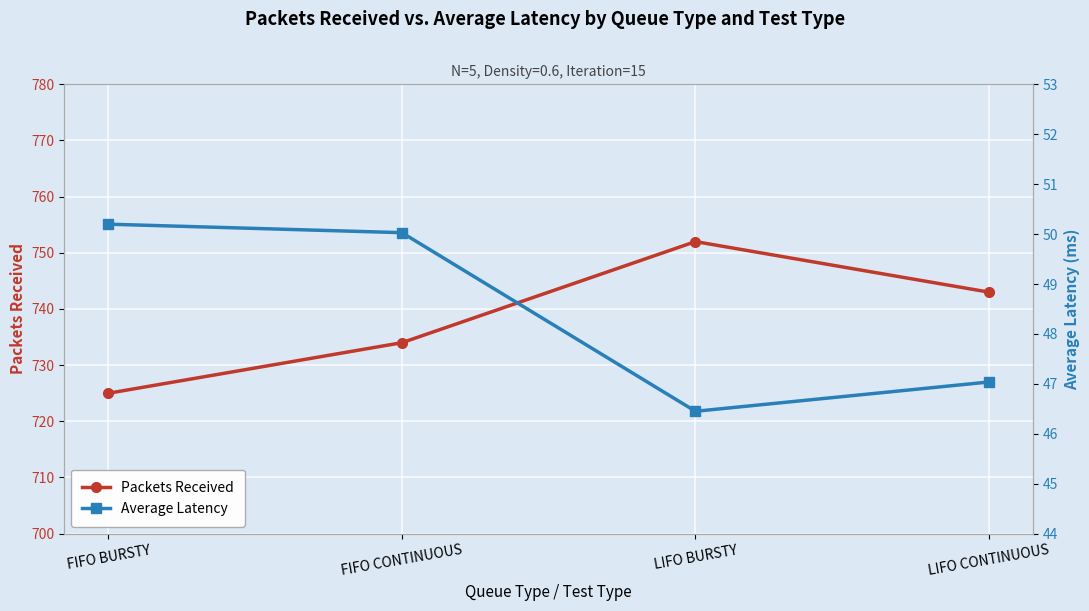

Rank the series by their average value, from highest to lowest.

Packets Received, Average Latency